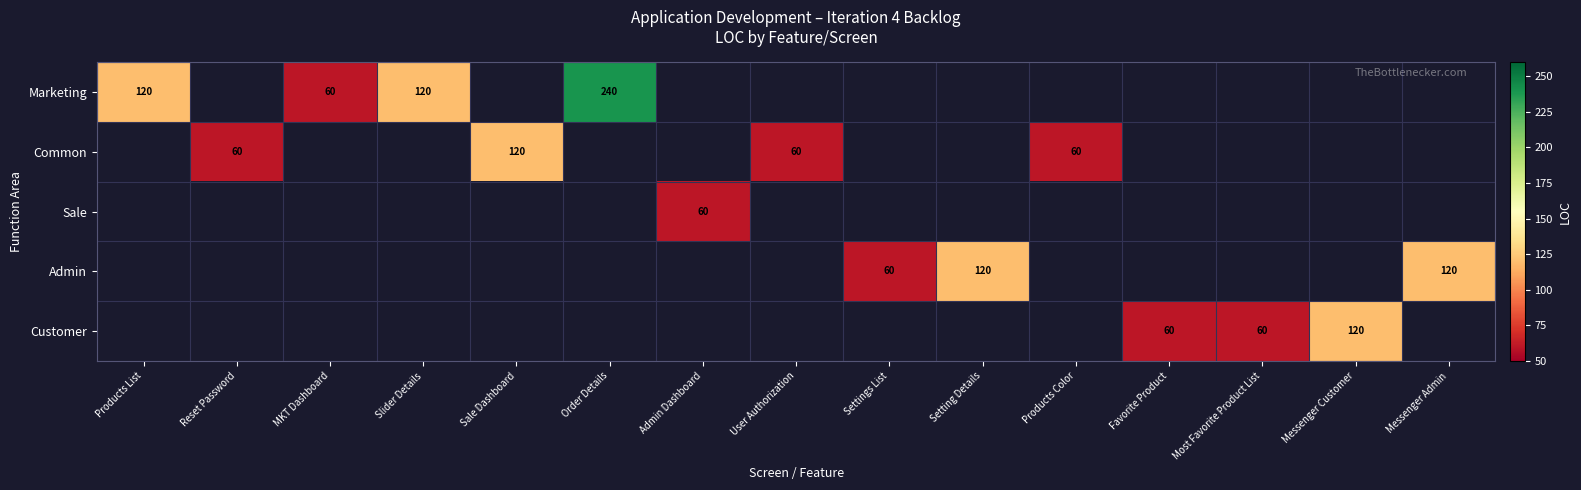

The Common series shows 92 at Reset Password. True or false?

False